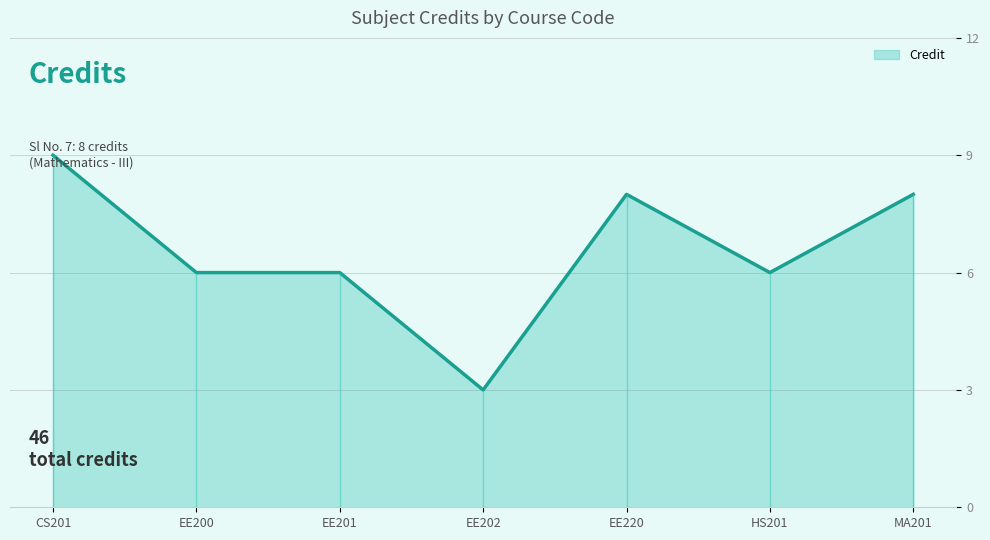

Where does the data first go above 6?

CS201